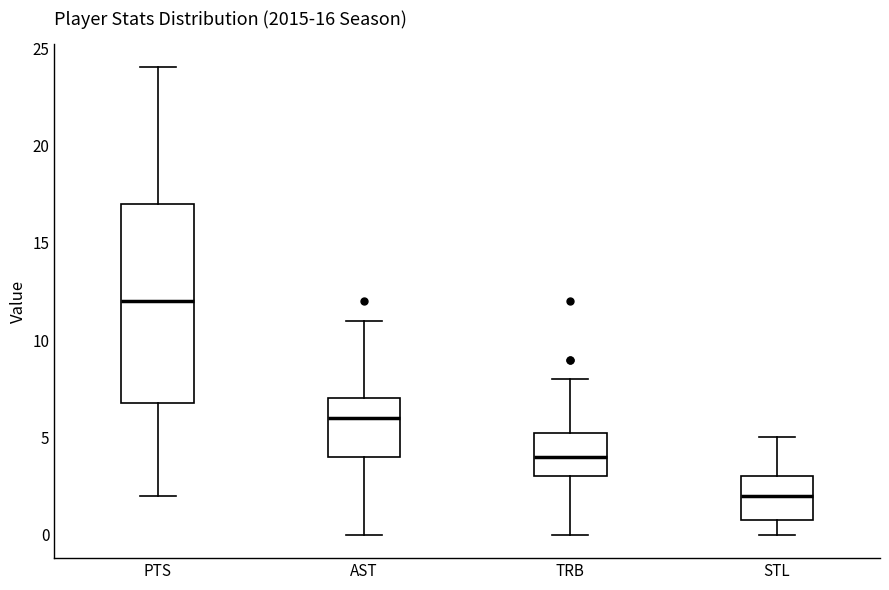

Which box is the tallest, from its lower edge to its upper edge?

PTS